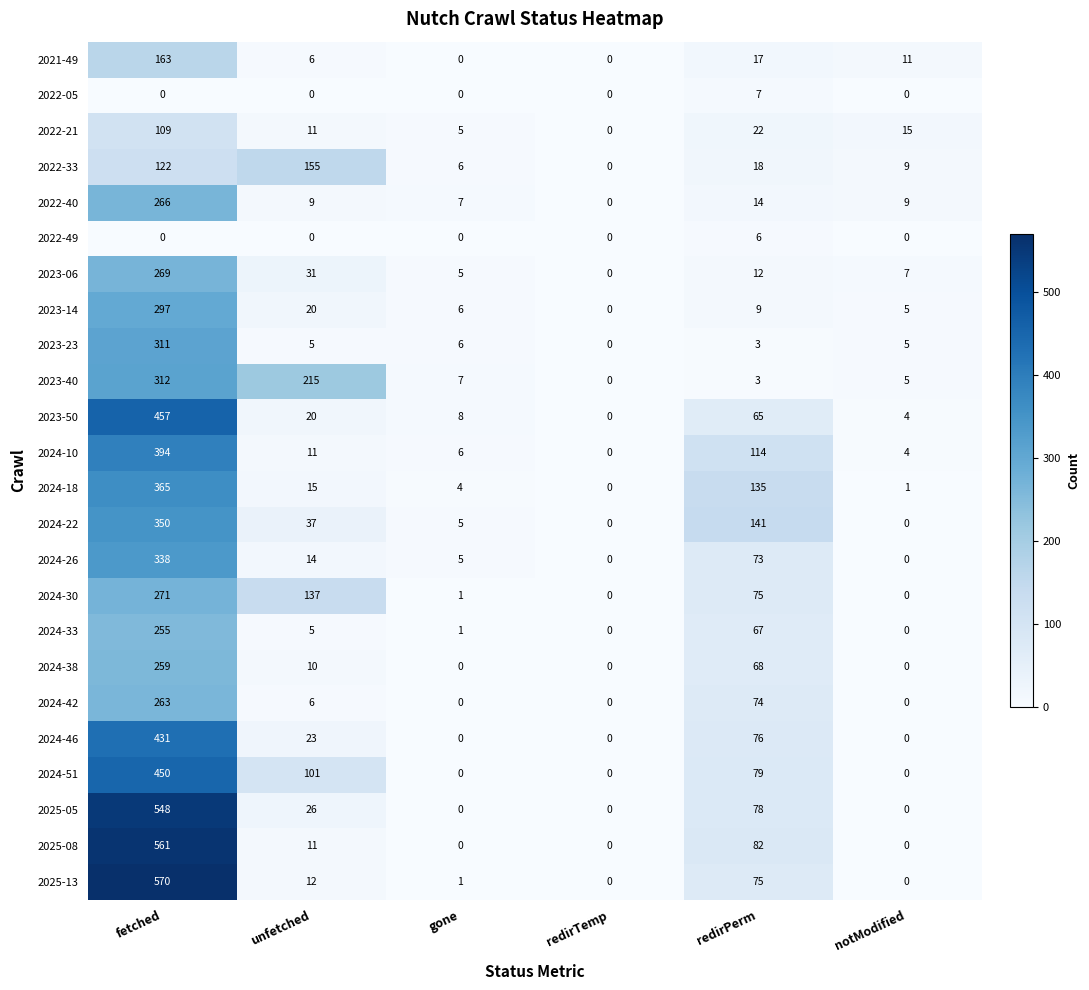

Which series has the largest total across all categories?

2025-13